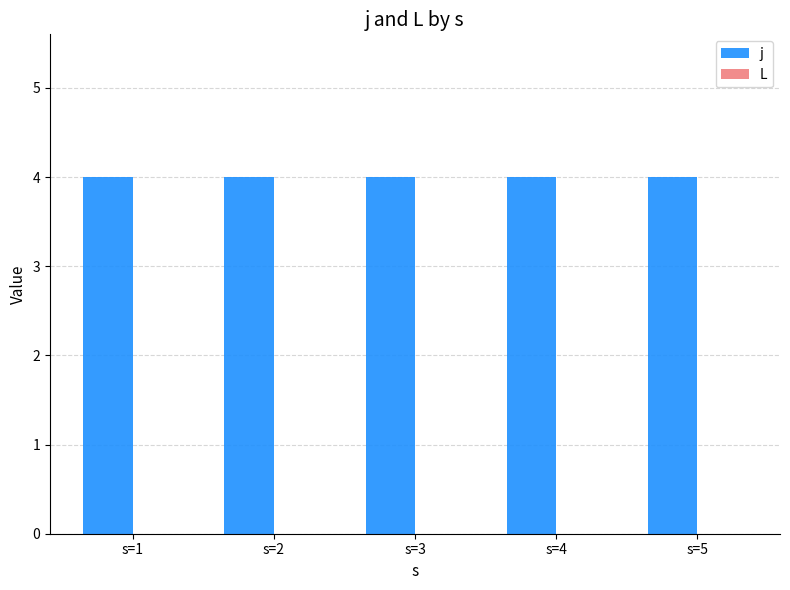

Is the value of L at s=3 greater than the value of j at s=3?

No